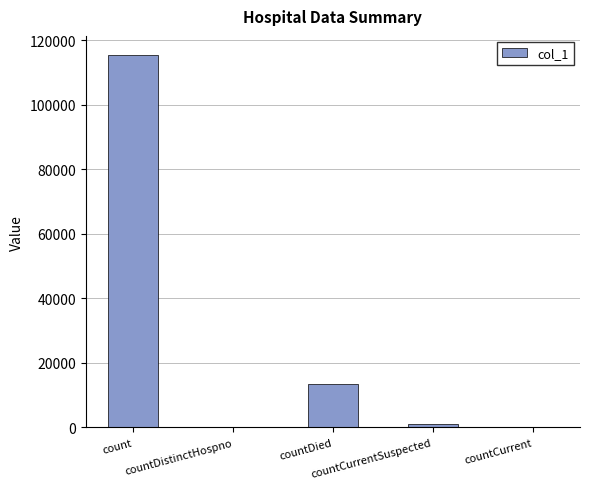

Reading right to left, list all the values displayed in this chart.

countCurrent=0	countCurrentSuspected=1133	countDied=13374	countDistinctHospno=0	count=115601